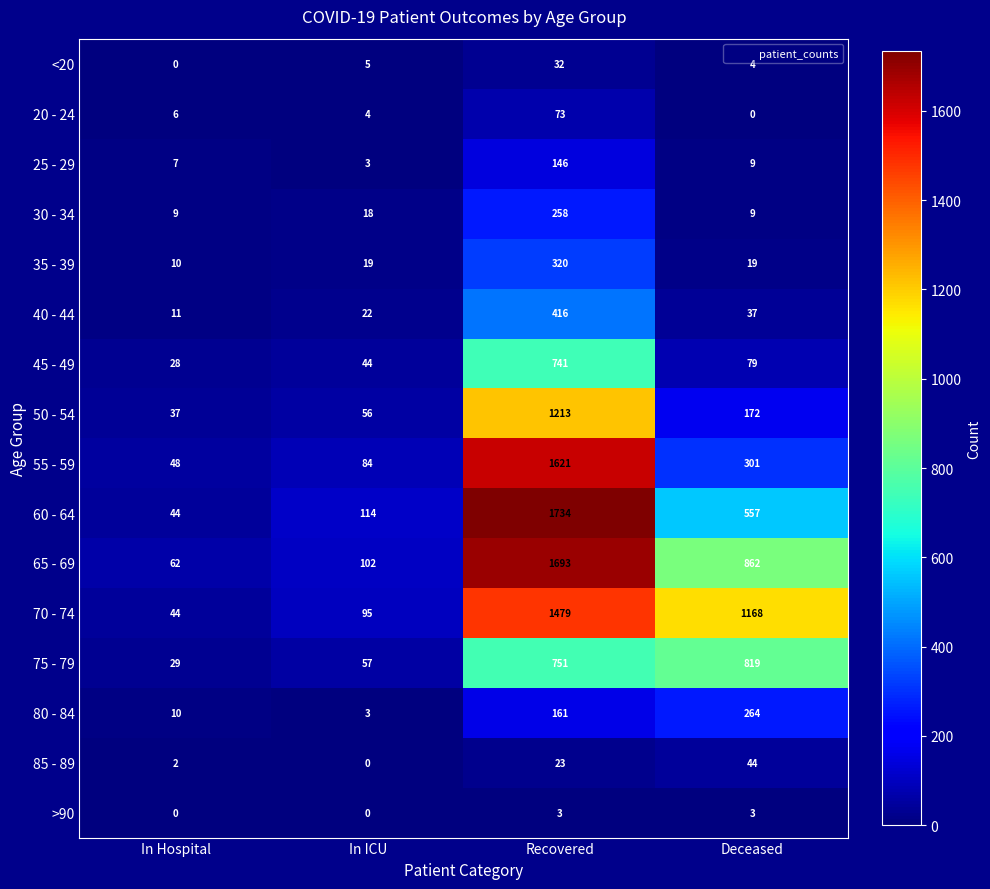

Which label corresponds to the largest value in the chart?

Recovered